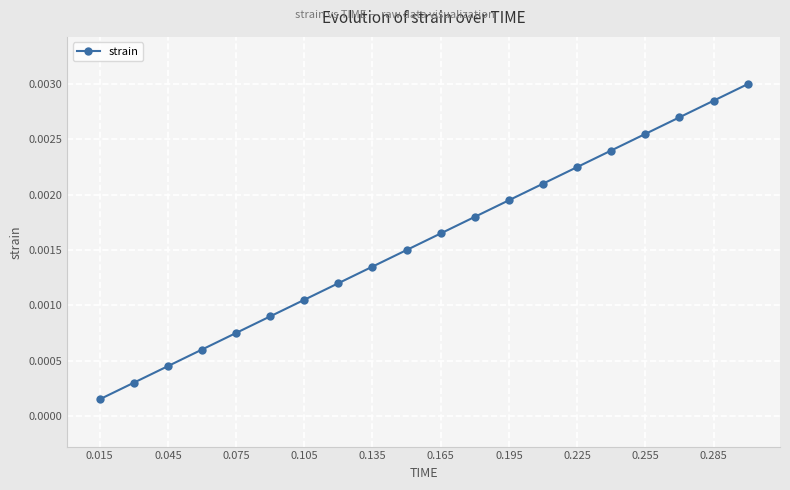

True or false: there are more than 0 points higher than both neighbors.

False